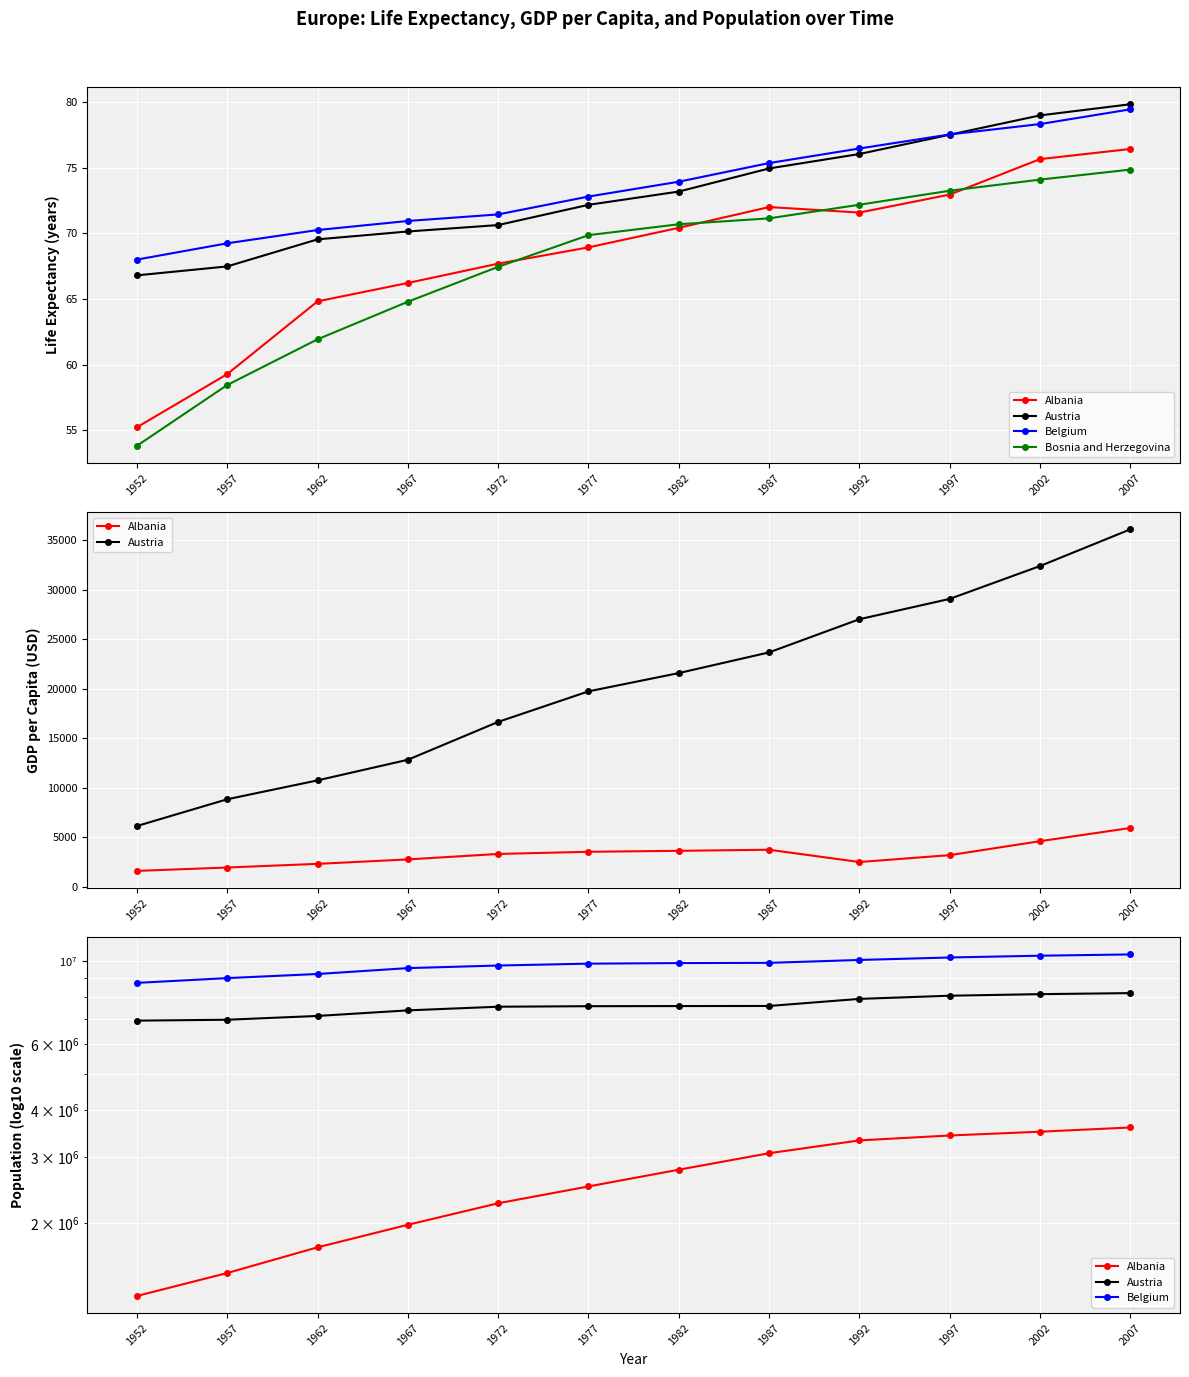

True or false: Belgium and Albania cross at least once.

False